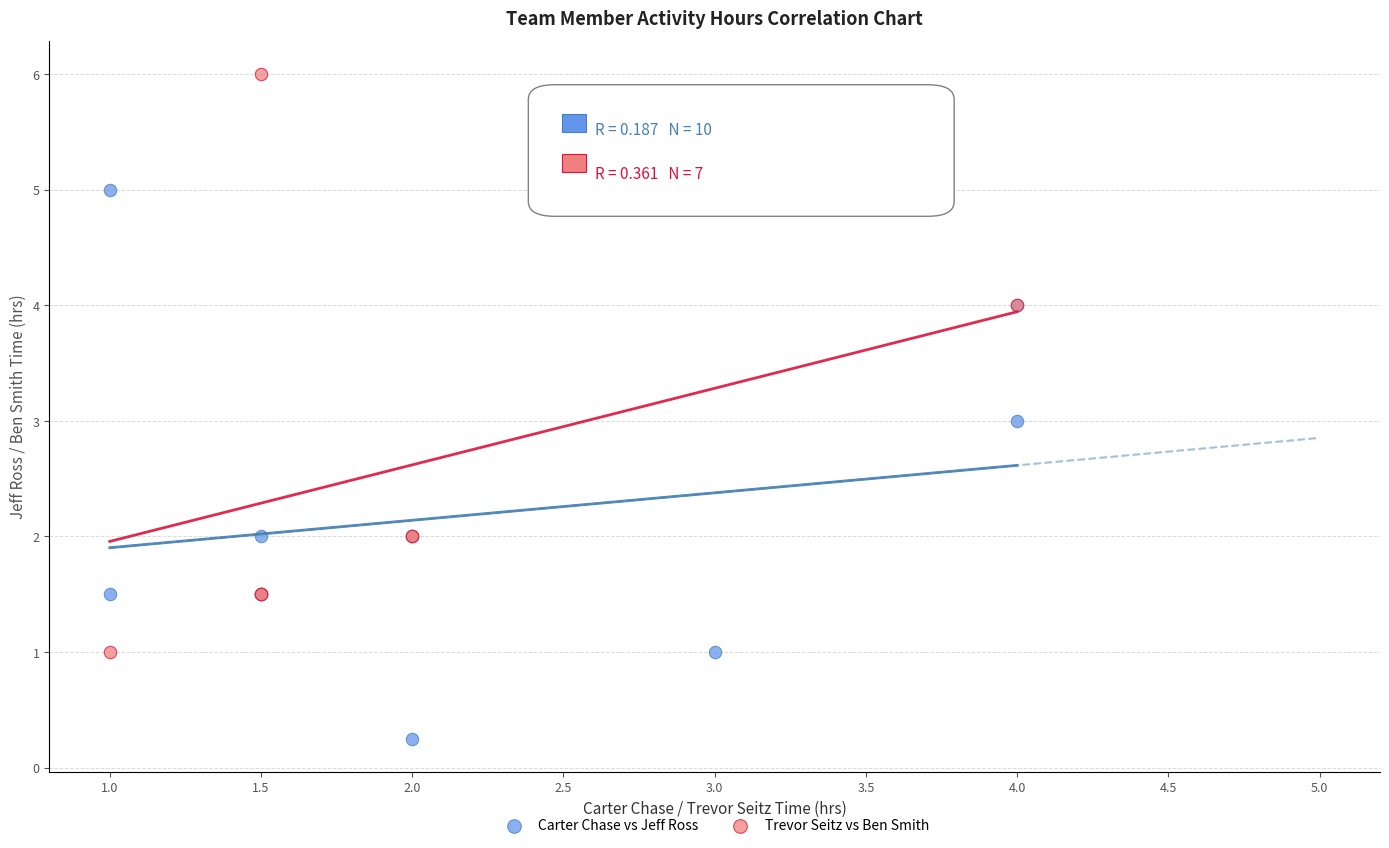

Which series contains the highest Y value?

Trevor Seitz vs Ben Smith